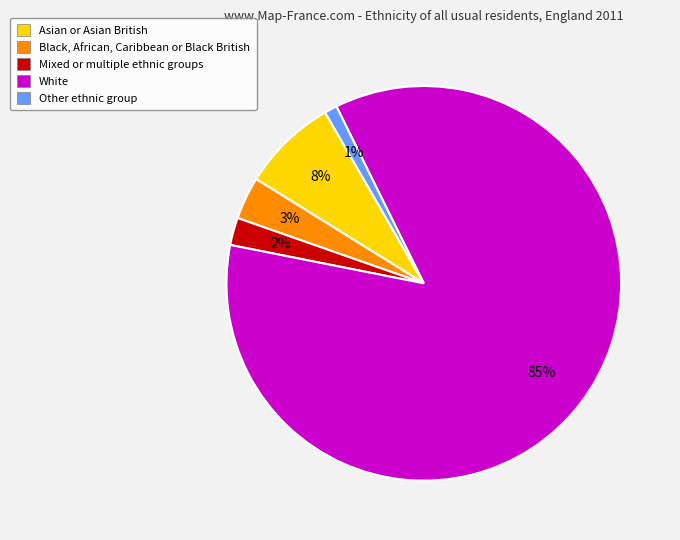

How many slices are in this pie chart?

5